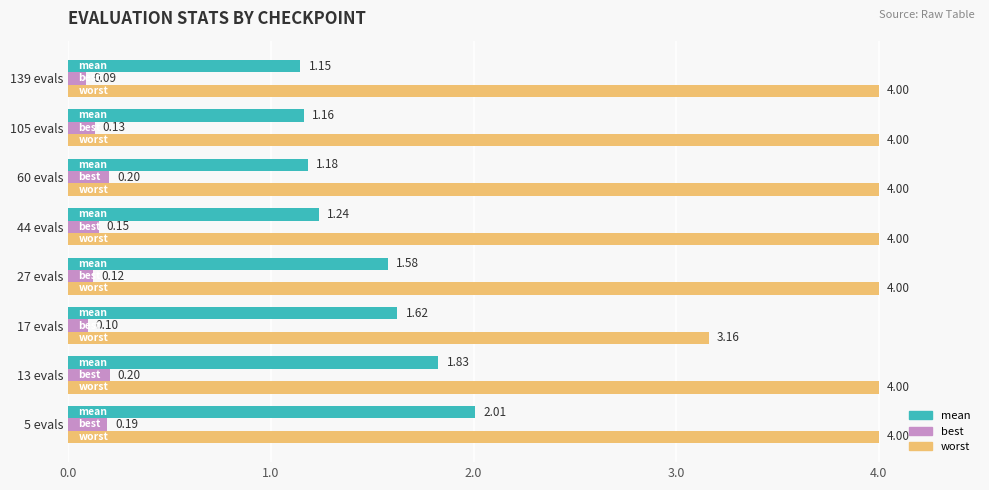

What is the difference between the highest and lowest values at 139 evals?

3.9